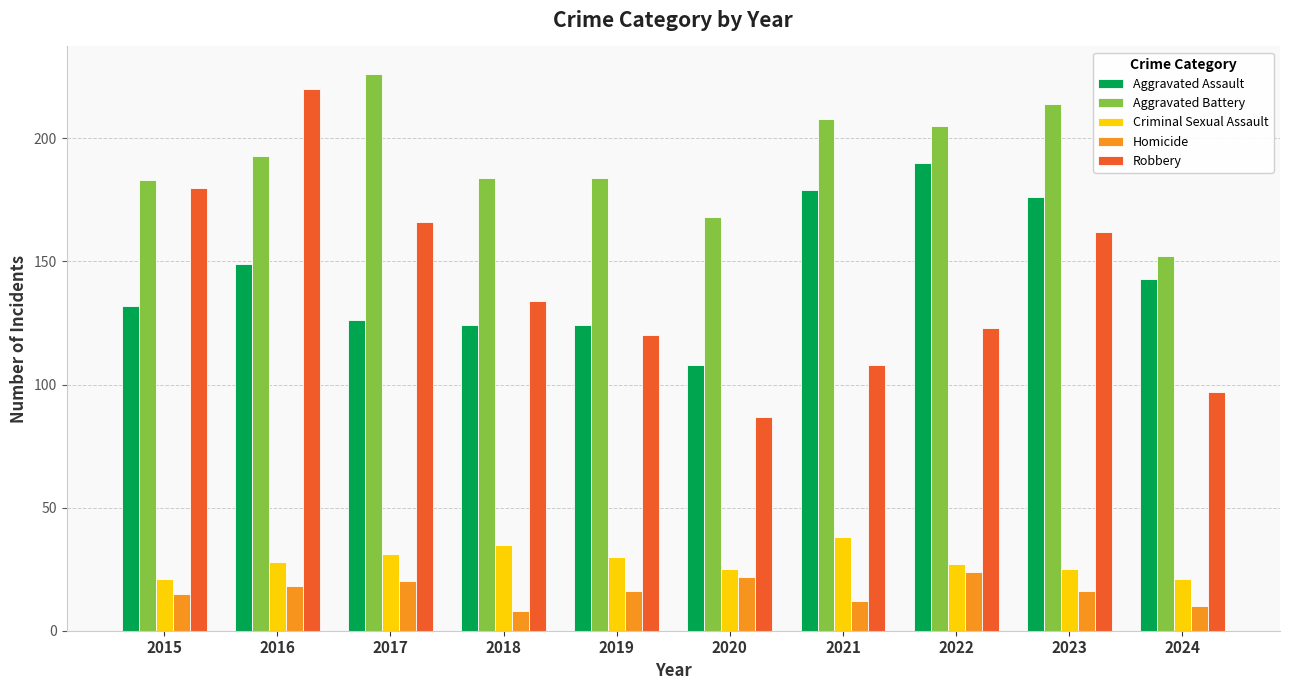

What is the difference between the second highest and minimum values in the Robbery series?

93